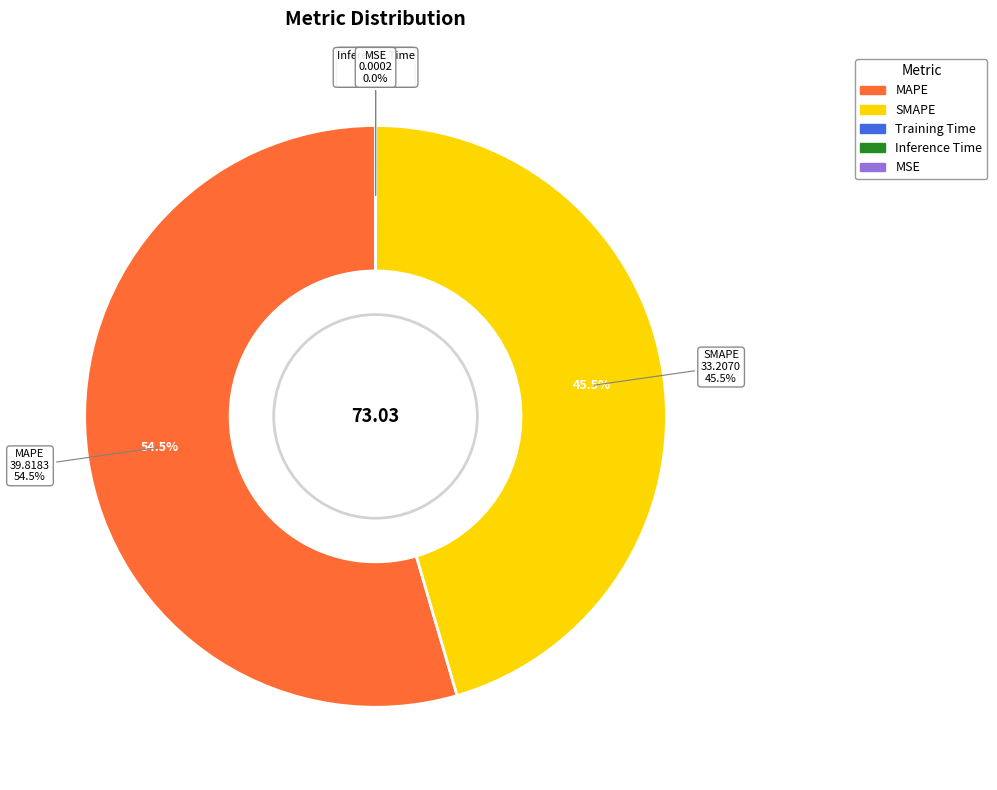

Combined, do SMAPE and MSE account for over 50%?

No